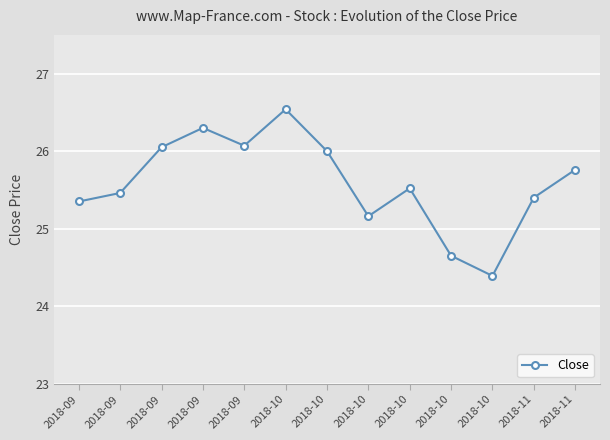

How many lines are shown in the chart?

1